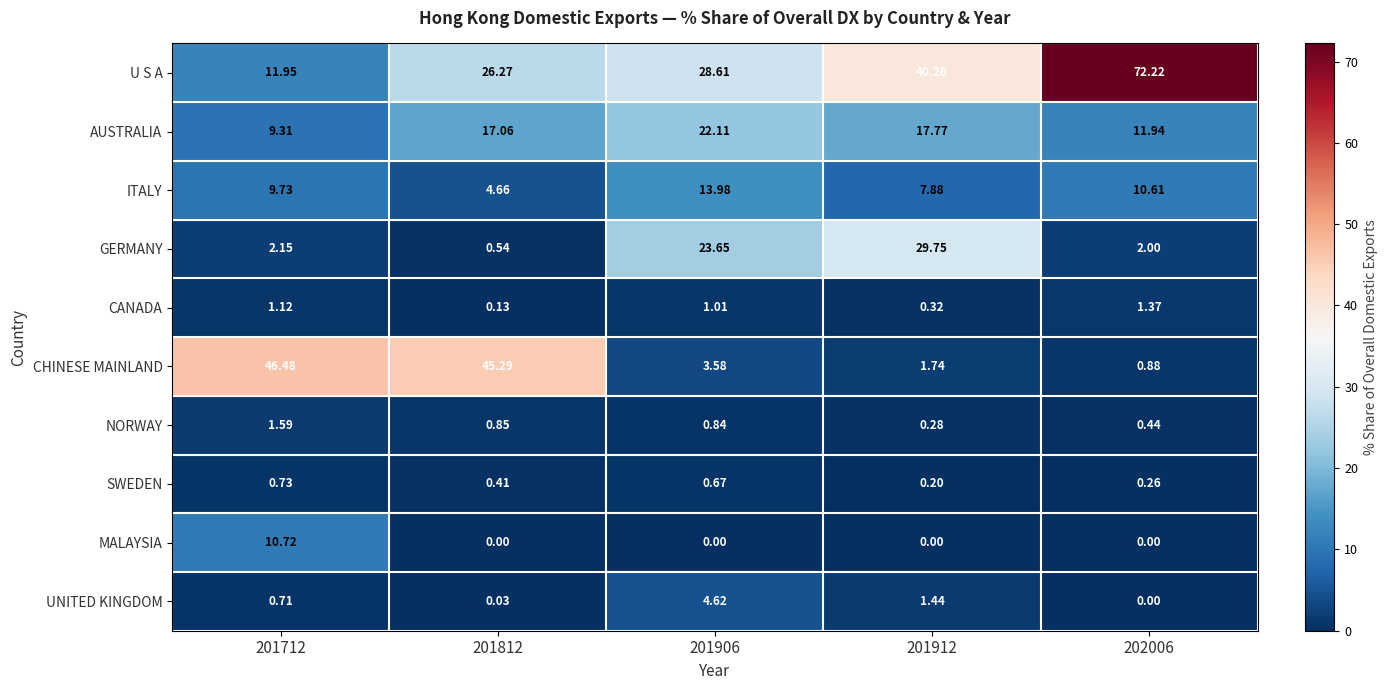

Is the value of CANADA at 201912 greater than the value of ITALY at 202006?

No